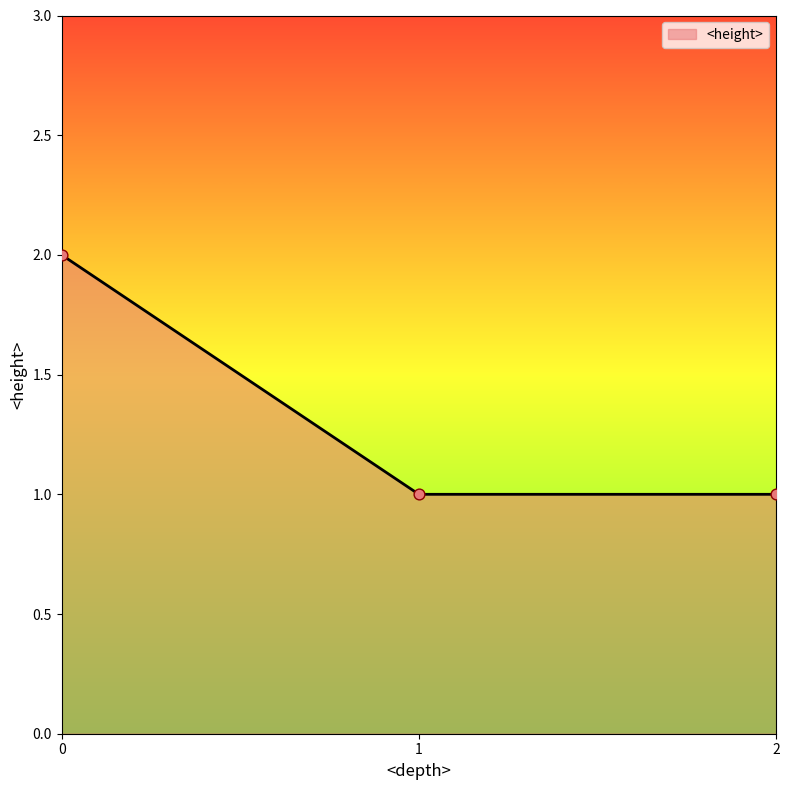

What is the change in value from 0 to 2?

-1